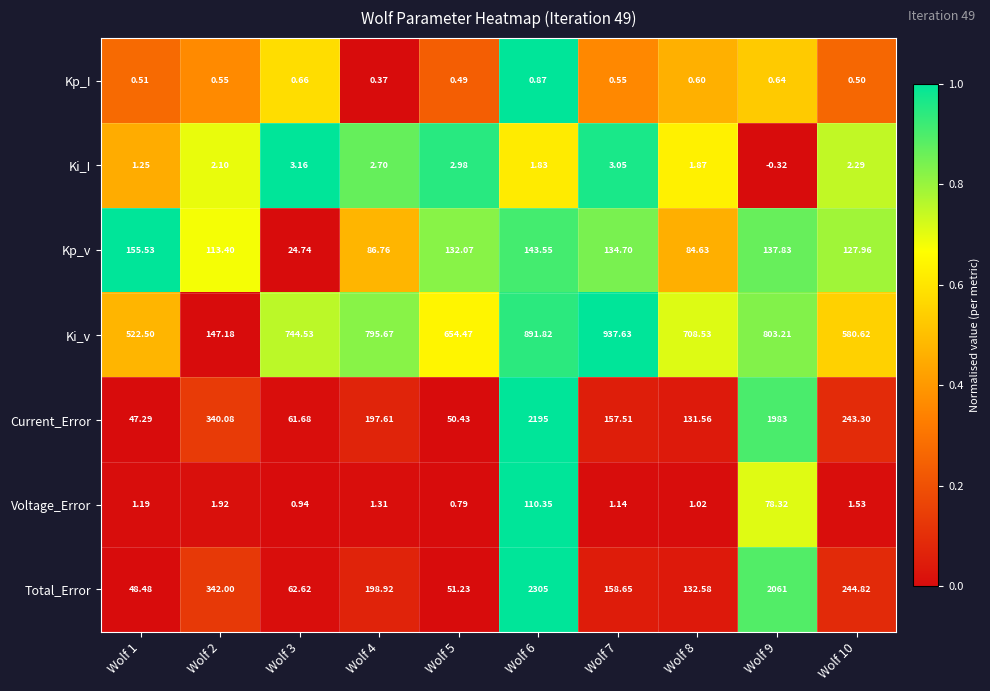

Which series has the largest total across all categories?

Ki_v